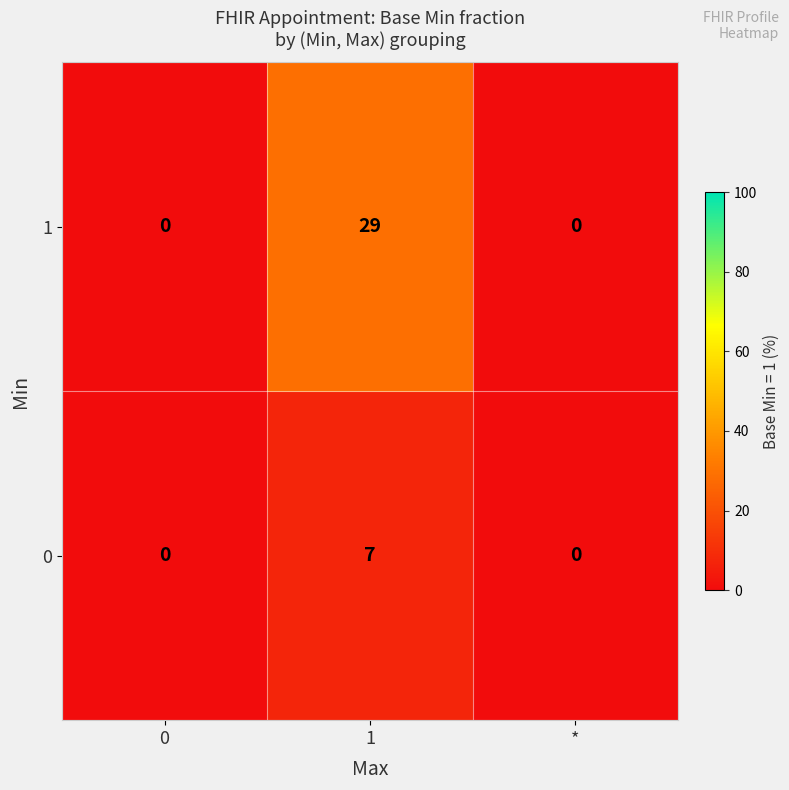

Count the number of categories in the chart.

3